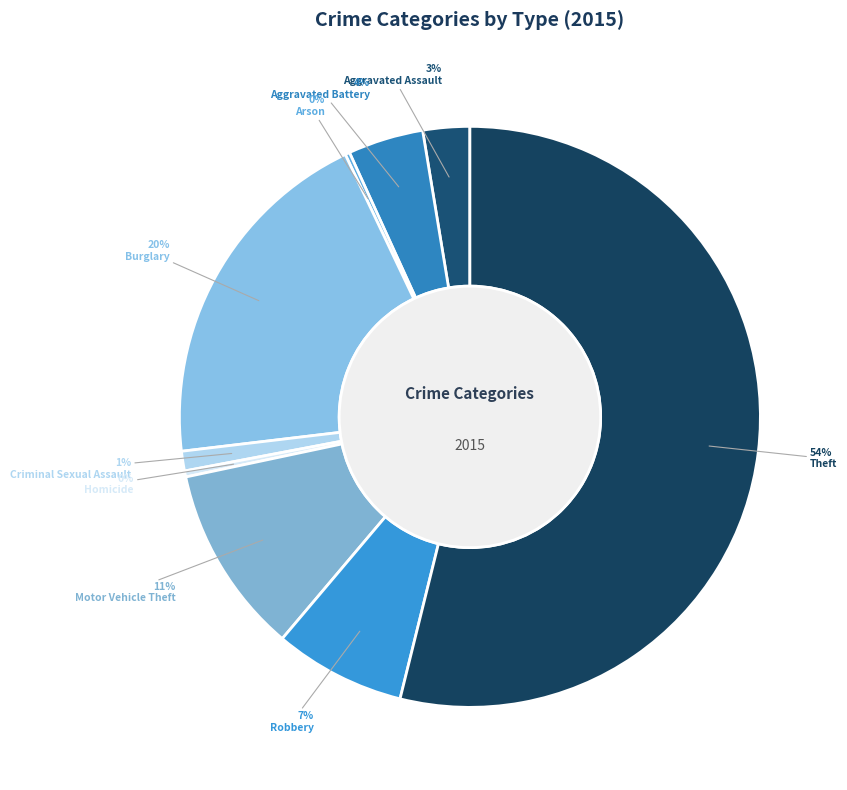

What portion of the pie excludes Criminal Sexual Assault?

98.9%